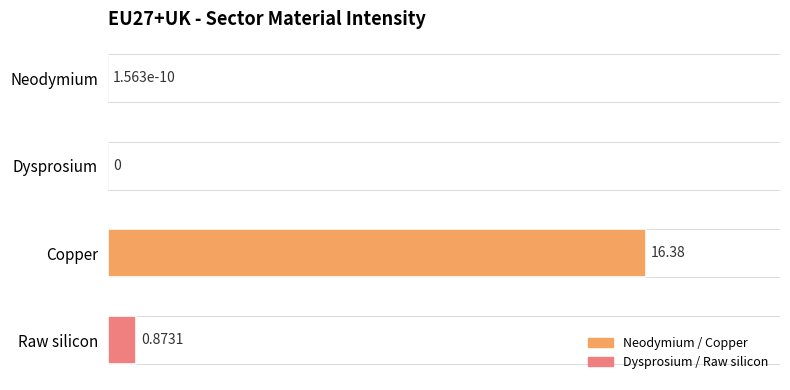

Which has a higher value, Neodymium or Copper?

Copper